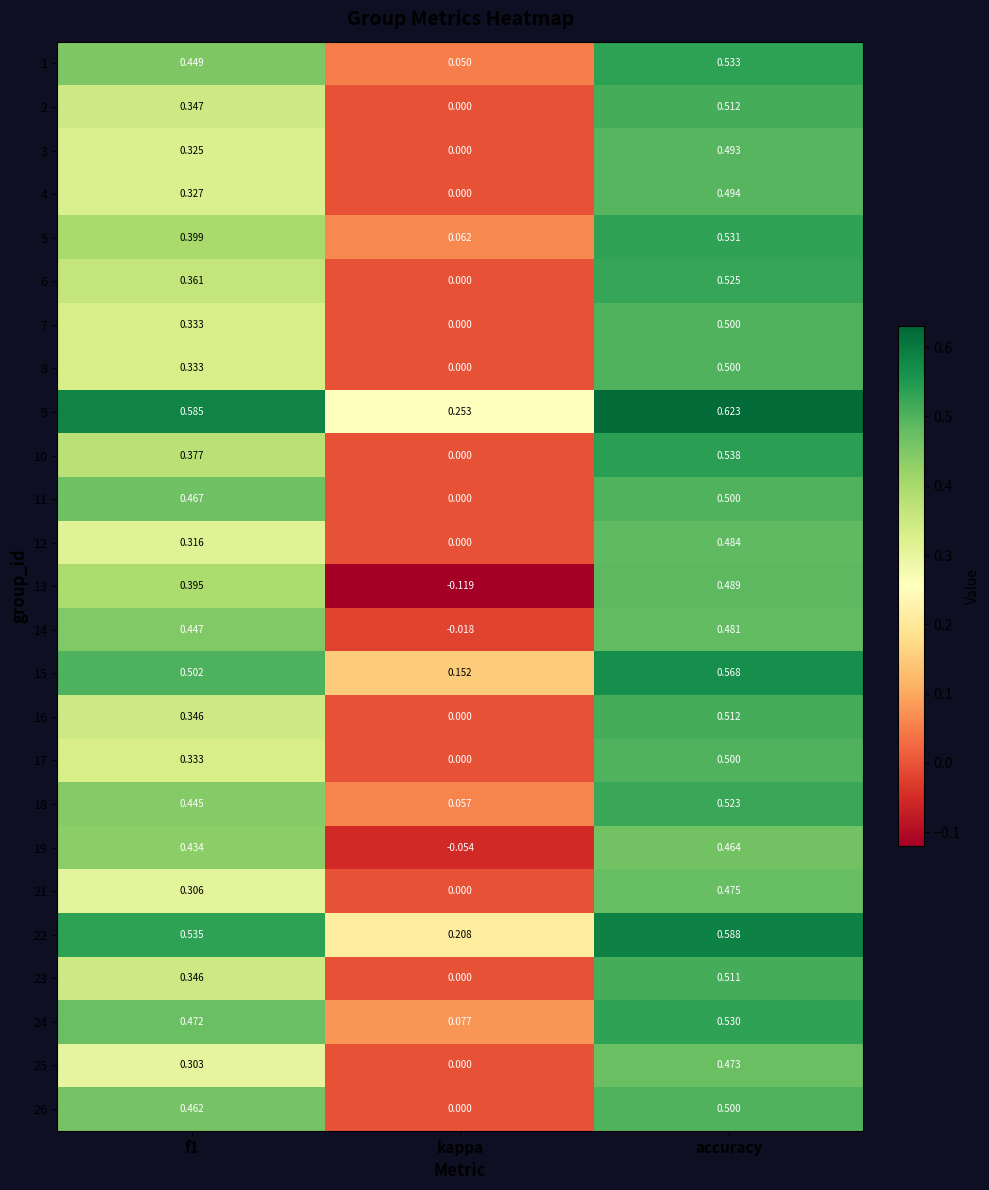

At which label does 2 reach its minimum?

kappa